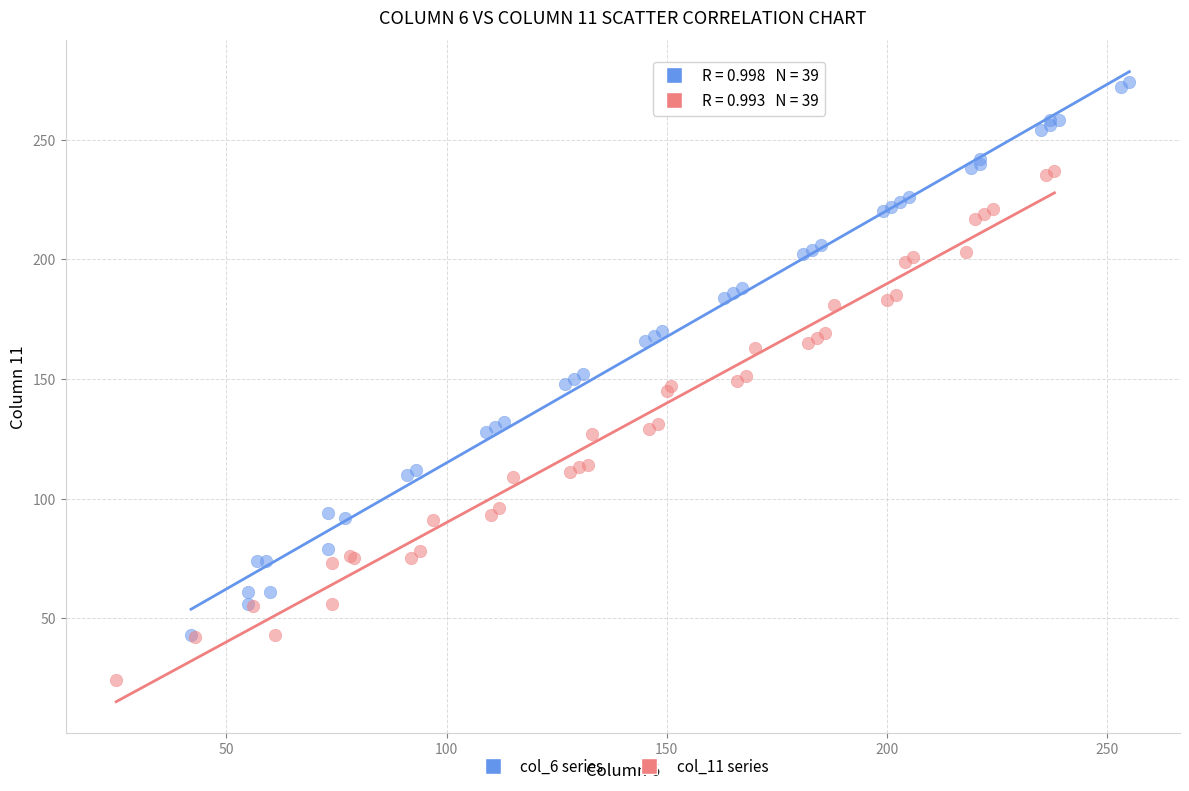

Which series reaches the minimum Y coordinate?

col_11 series